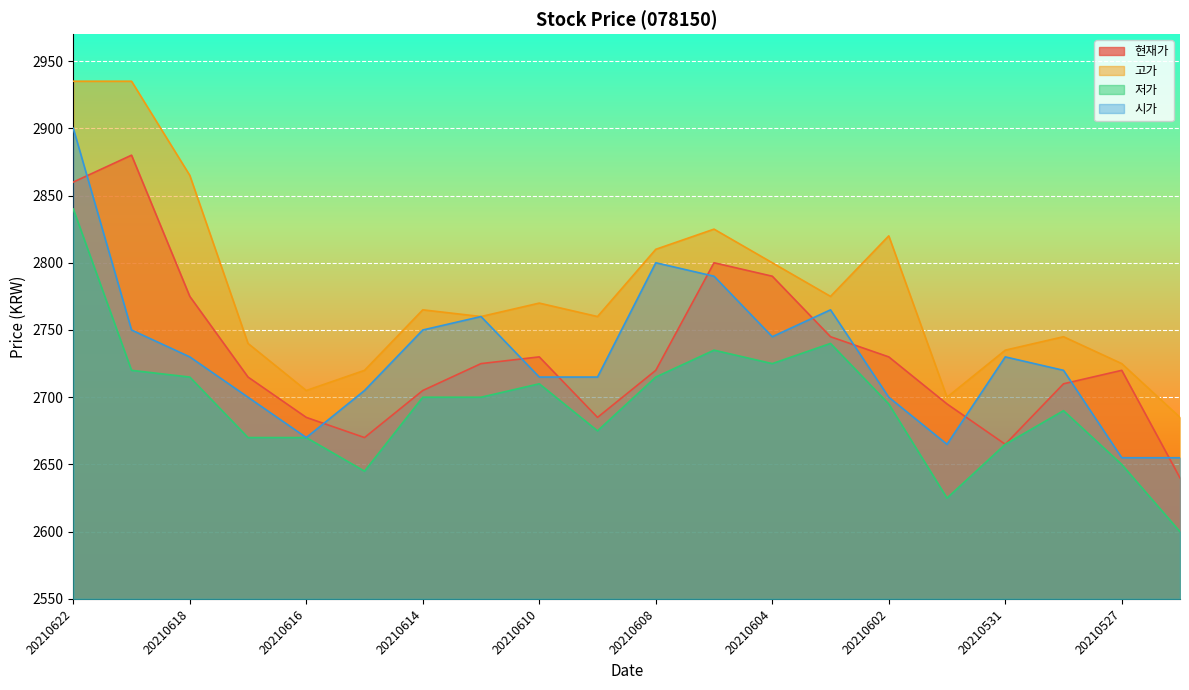

The value of 저가 at 20210602 is 2695. True or false?

True